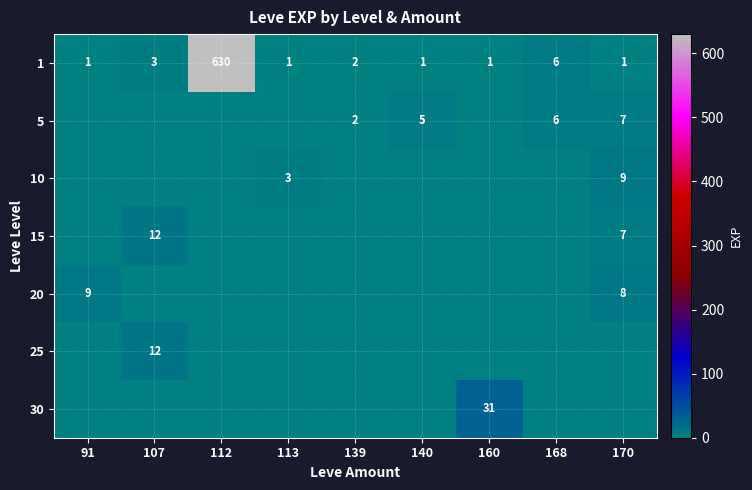

What is the difference between the highest and lowest values at 160?

31